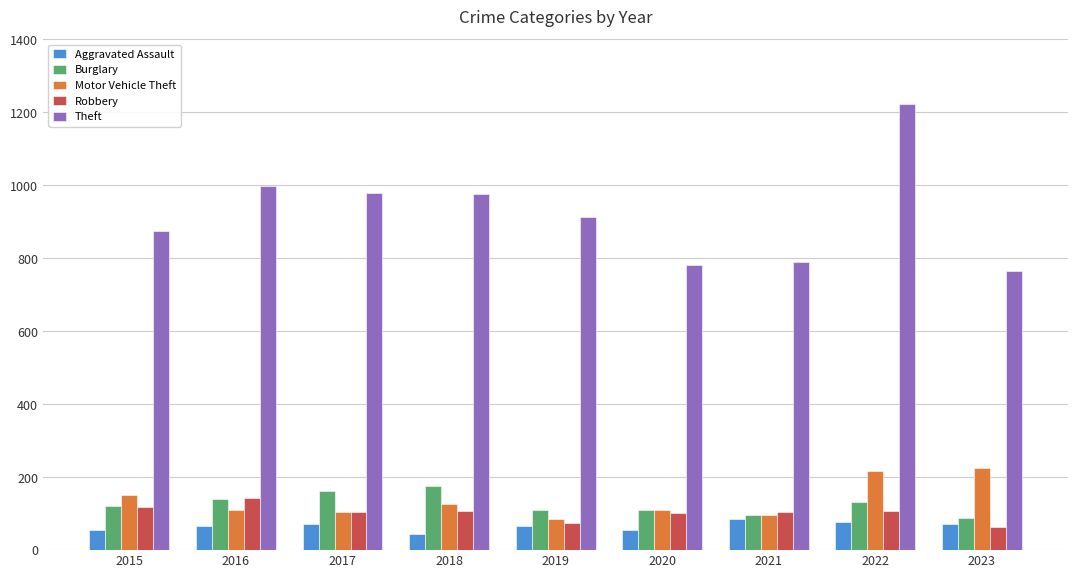

True or false: Motor Vehicle Theft has a value of 216 at 2022.

True